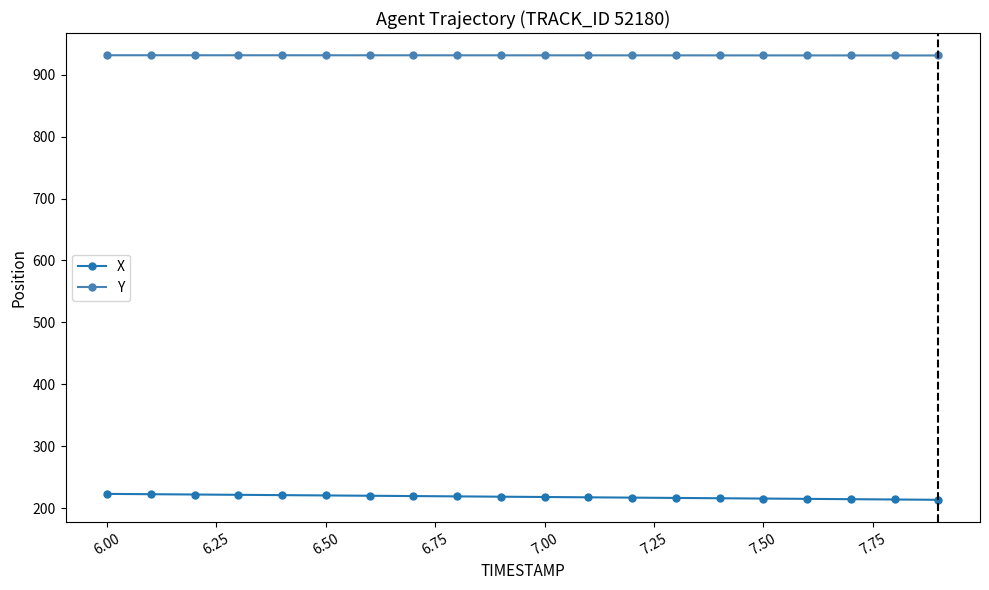

What is the sum of all X values?

4365.1